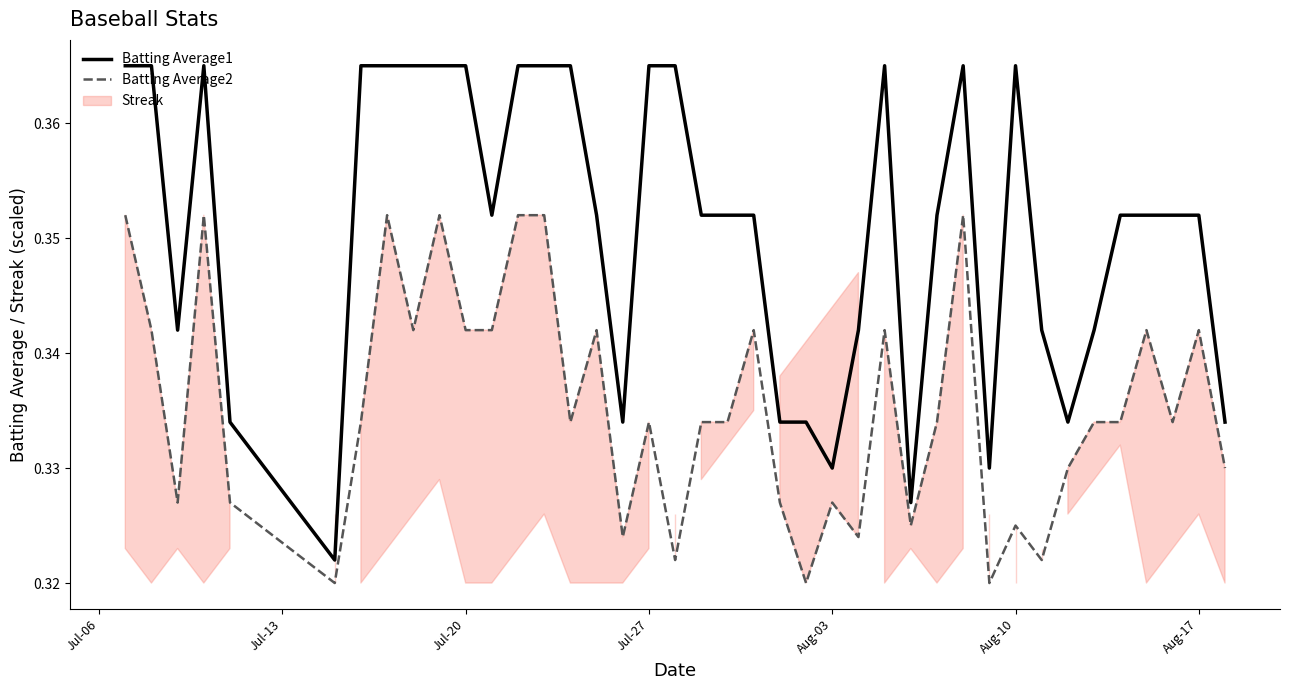

What is the average value of the Batting Average2 series?

0.3